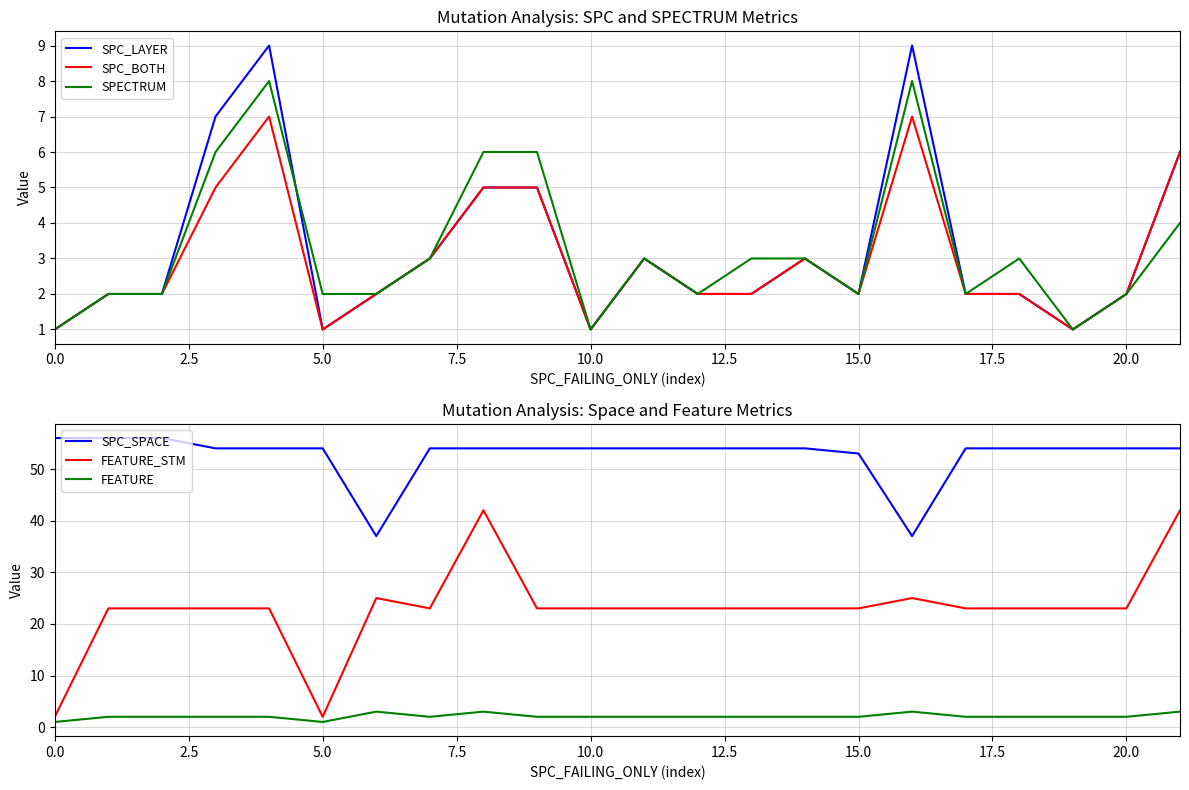

The value of SPECTRUM at 5.0 is 1. True or false?

False